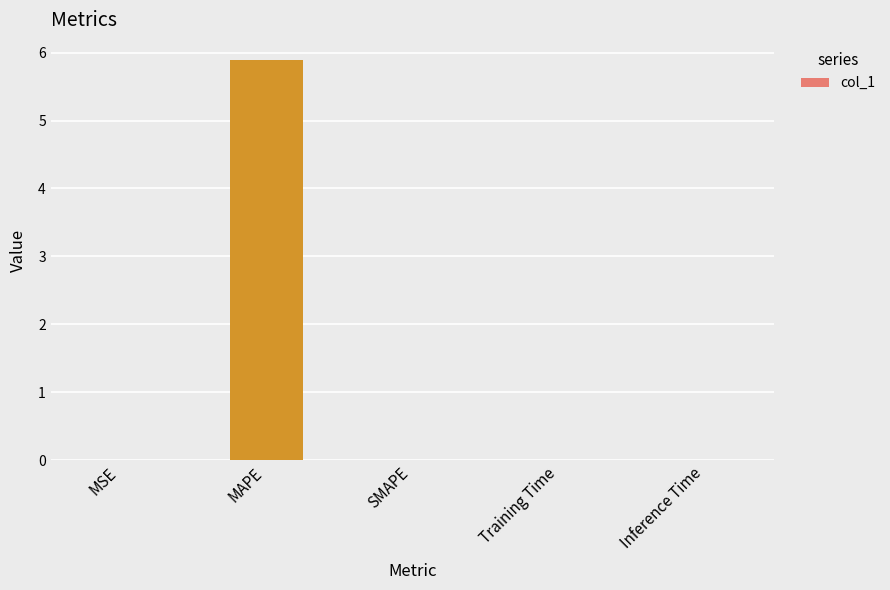

True or false: the data shows 0.0 at Inference Time.

True